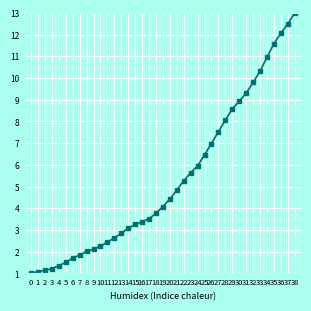

What is the difference between the maximum and minimum values?

12.0